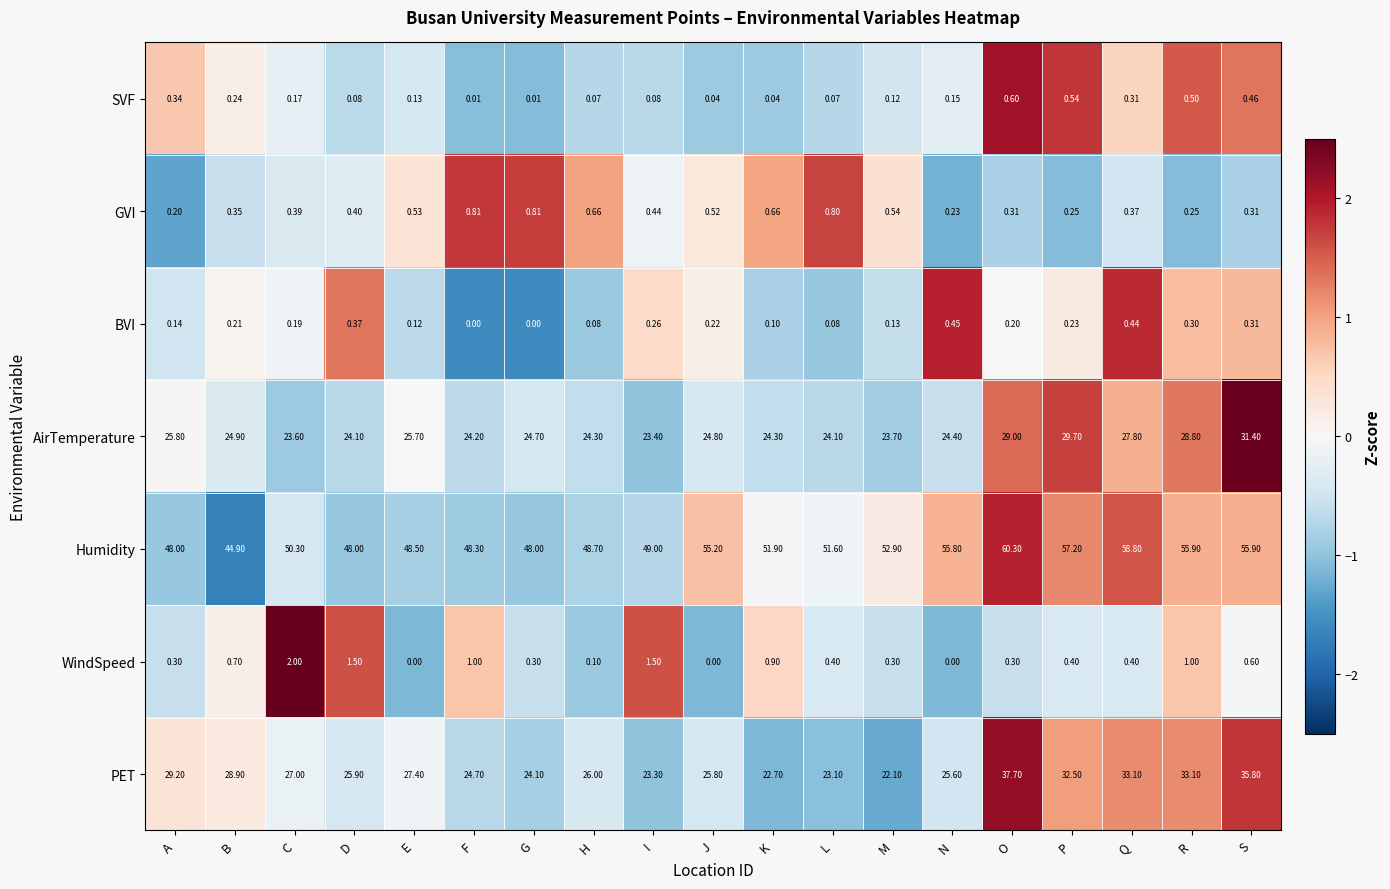

List the series in order of their peak value, lowest first.

BVI, SVF, GVI, WindSpeed, AirTemperature, PET, Humidity